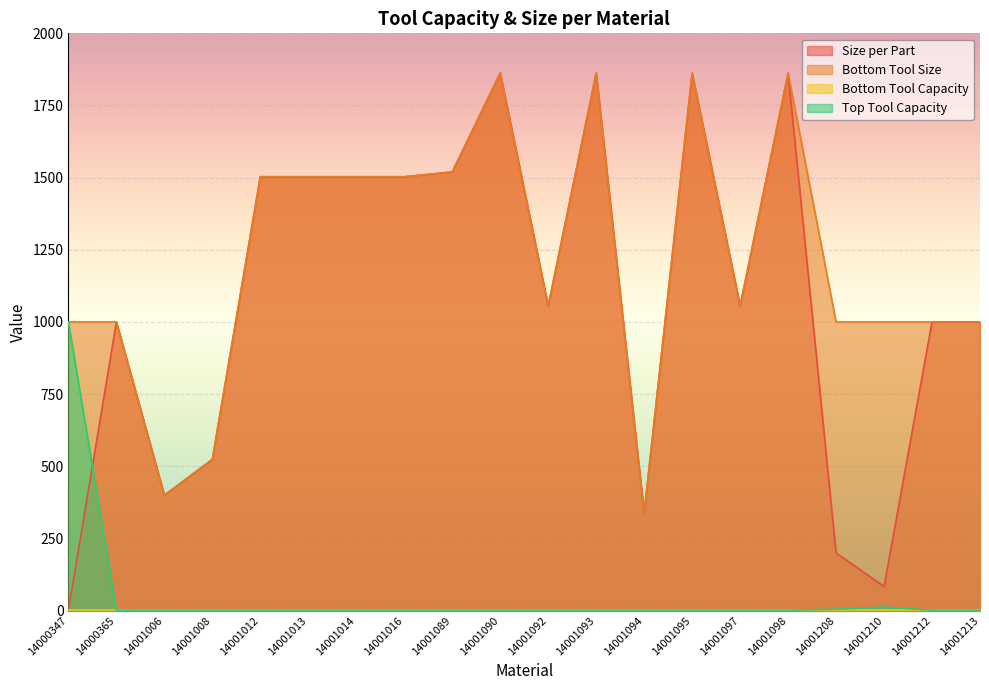

Is the value of Size per Part at 14001093 greater than the value of Bottom Tool Size at 14001212?

Yes